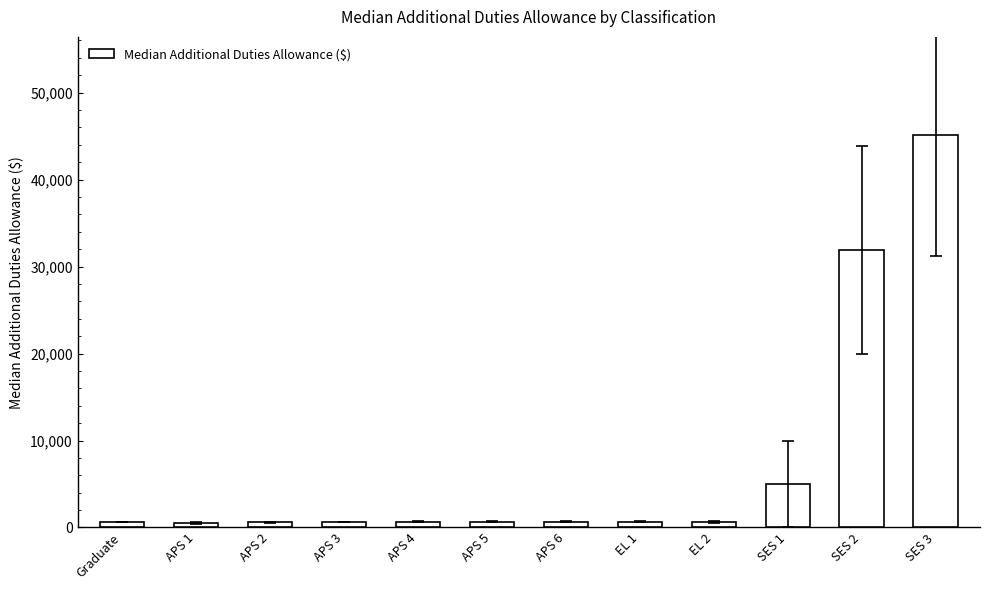

What is the value of the 6th bar from the left?

665.1